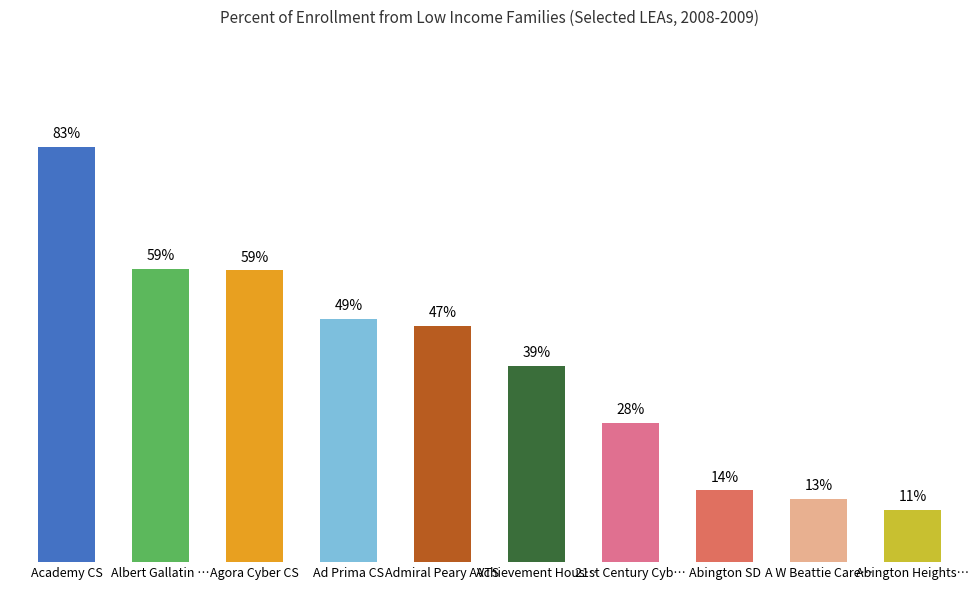

List the labels in order of value, smallest first.

Abington Heights…, A W Beattie Care…, Abington SD, 21st Century Cyb…, Achievement Hous…, Admiral Peary AVTS, Ad Prima CS, Agora Cyber CS, Albert Gallatin …, Academy CS